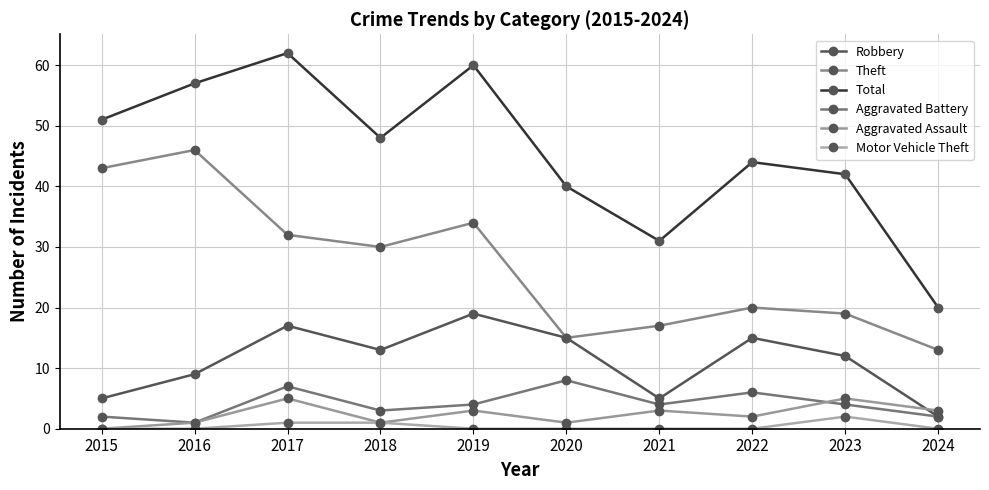

What is the total value across all series at 2015?

101